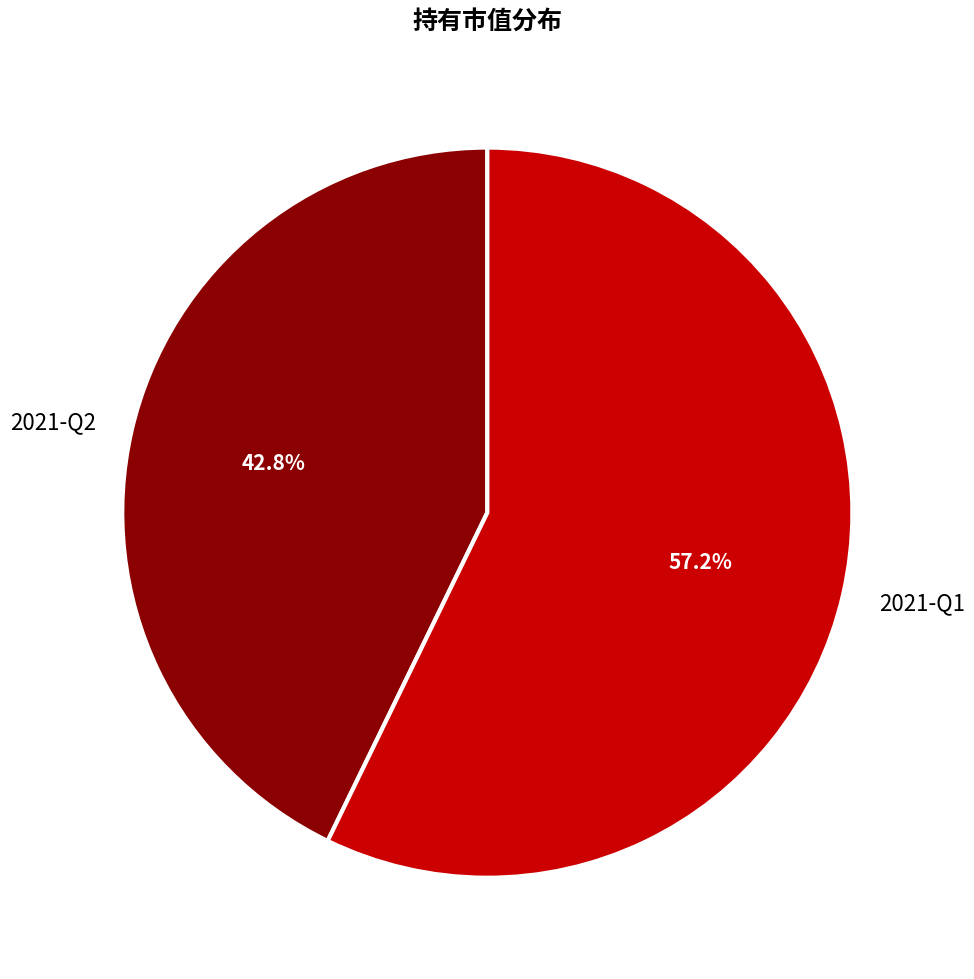

What is the largest slice in the pie chart?

2021-Q1